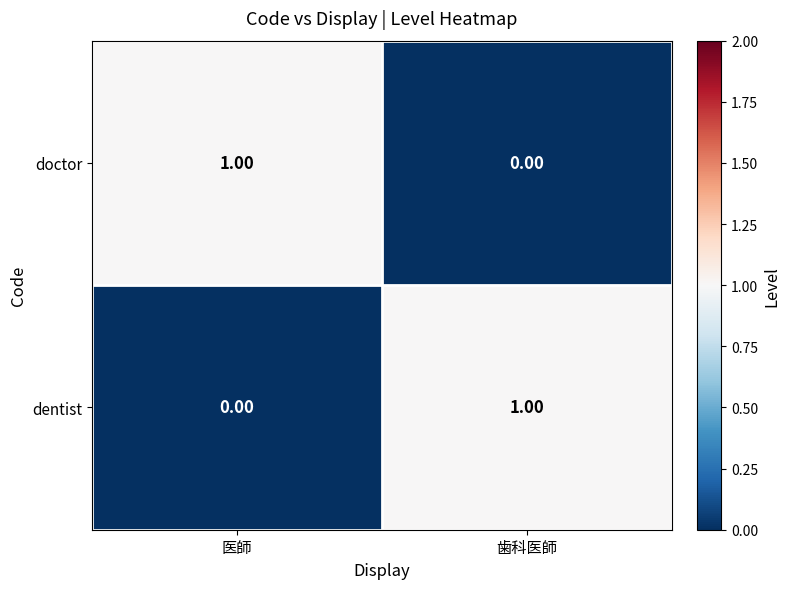

At which label is dentist closest to 0?

医師